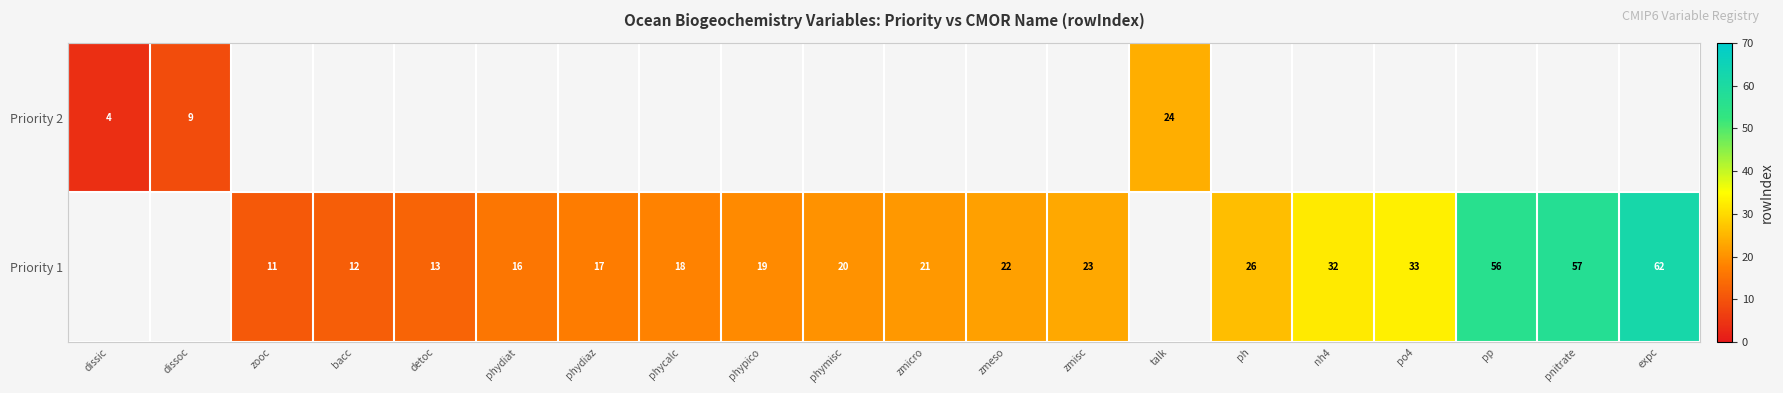

The value of Priority 2 at dissic is 4. True or false?

True